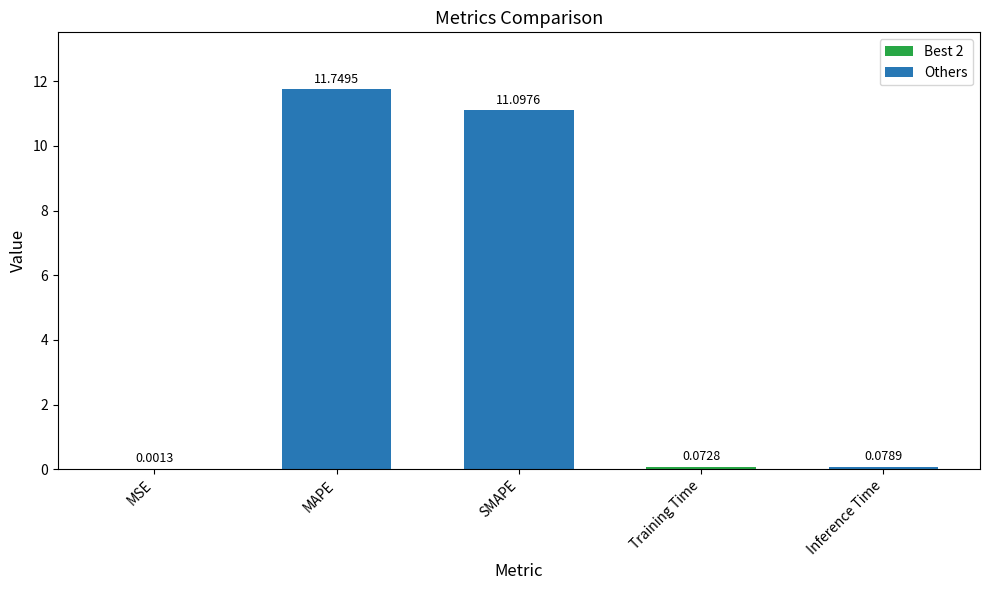

Which label corresponds to the largest value in the chart?

MAPE